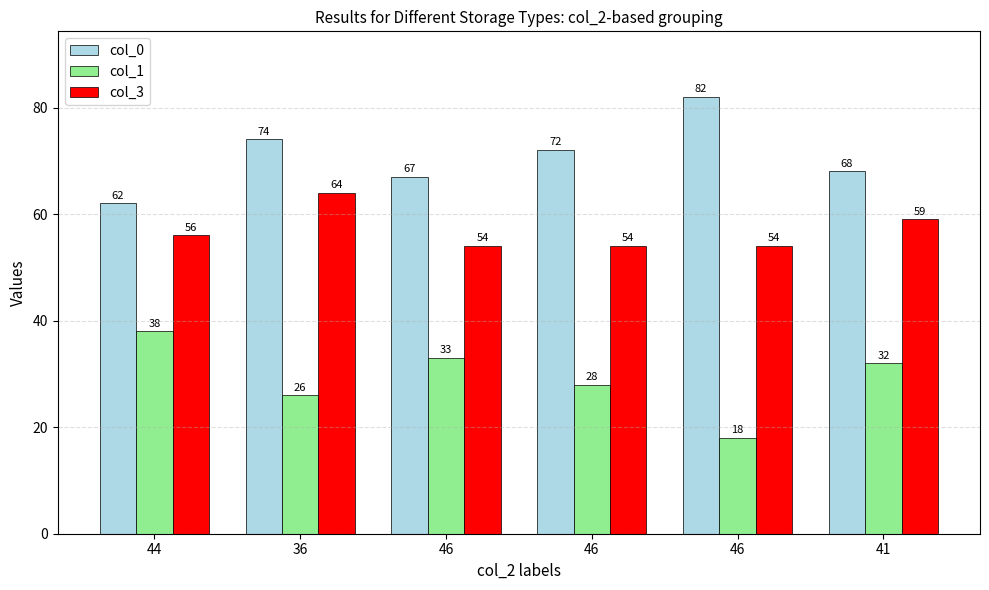

What is the difference between the maximum and minimum values in the col_1 series?

20